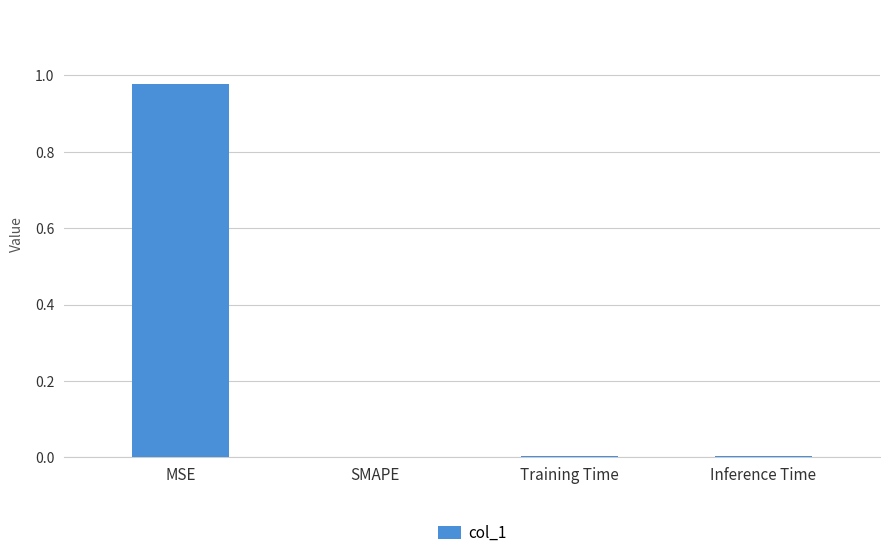

The chart shows a value of 0.0 at Inference Time. True or false?

True